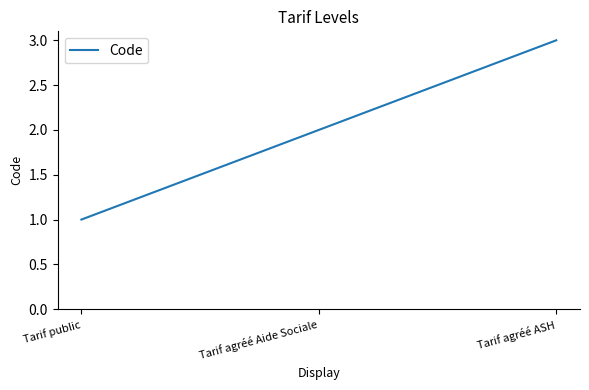

The value at Tarif agréé Aide Sociale is 2. True or false?

True